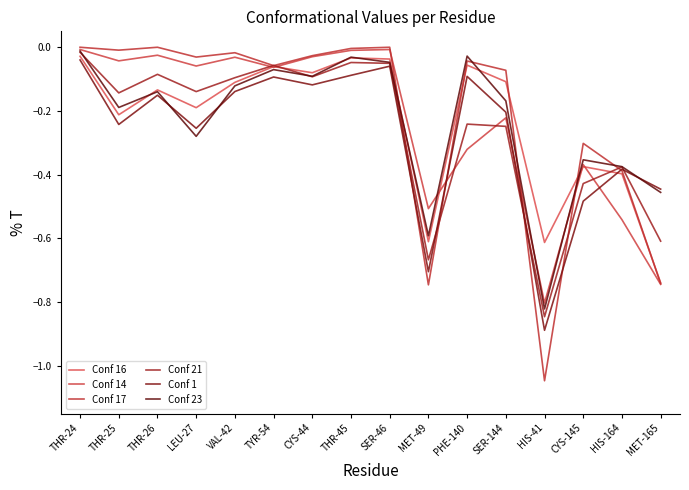

Reading right to left, extract all data points from this chart.

Conf 16: MET-165=-0.7	HIS-164=-0.4	CYS-145=-0.4	HIS-41=-0.6	SER-144=-0.1	PHE-140=-0.1	MET-49=-0.6	SER-46=-0.0	THR-45=-0.0	CYS-44=-0.1	TYR-54=-0.1	VAL-42=-0.1	LEU-27=-0.2	THR-26=-0.1	THR-25=-0.2	THR-24=-0.0
Conf 14: MET-165=-0.7	HIS-164=-0.5	CYS-145=-0.4	HIS-41=-0.8	SER-144=-0.2	PHE-140=-0.3	MET-49=-0.5	SER-46=-0.0	THR-45=-0.0	CYS-44=-0.0	TYR-54=-0.1	VAL-42=-0.0	LEU-27=-0.1	THR-26=-0.0	THR-25=-0.0	THR-24=-0.0
Conf 17: MET-165=-0.7	HIS-164=-0.4	CYS-145=-0.3	HIS-41=-1.0	SER-144=-0.1	PHE-140=-0.0	MET-49=-0.7	SER-46=0.0	THR-45=-0.0	CYS-44=-0.0	TYR-54=-0.1	VAL-42=-0.0	LEU-27=-0.0	THR-26=0.0	THR-25=-0.0	THR-24=-0.0
Conf 21: MET-165=-0.6	HIS-164=-0.4	CYS-145=-0.4	HIS-41=-0.8	SER-144=-0.2	PHE-140=-0.2	MET-49=-0.7	SER-46=-0.1	THR-45=-0.0	CYS-44=-0.1	TYR-54=-0.1	VAL-42=-0.1	LEU-27=-0.1	THR-26=-0.1	THR-25=-0.1	THR-24=-0.0
Conf 1: MET-165=-0.4	HIS-164=-0.4	CYS-145=-0.5	HIS-41=-0.9	SER-144=-0.2	PHE-140=-0.1	MET-49=-0.7	SER-46=-0.1	THR-45=-0.1	CYS-44=-0.1	TYR-54=-0.1	VAL-42=-0.1	LEU-27=-0.3	THR-26=-0.2	THR-25=-0.2	THR-24=-0.0
Conf 23: MET-165=-0.5	HIS-164=-0.4	CYS-145=-0.4	HIS-41=-0.8	SER-144=-0.2	PHE-140=-0.0	MET-49=-0.6	SER-46=-0.0	THR-45=-0.0	CYS-44=-0.1	TYR-54=-0.1	VAL-42=-0.1	LEU-27=-0.3	THR-26=-0.1	THR-25=-0.2	THR-24=-0.0